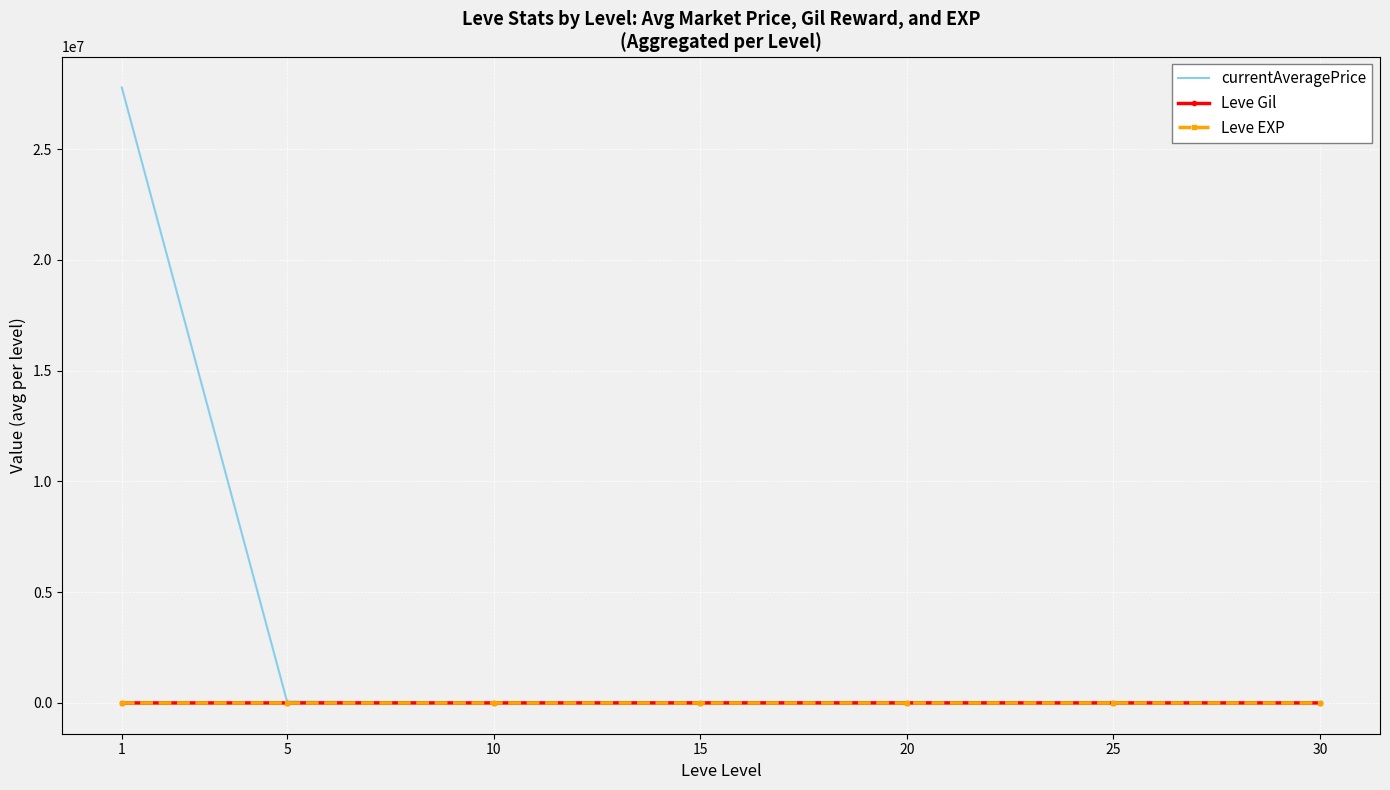

Which series has the largest total across all categories?

currentAveragePrice